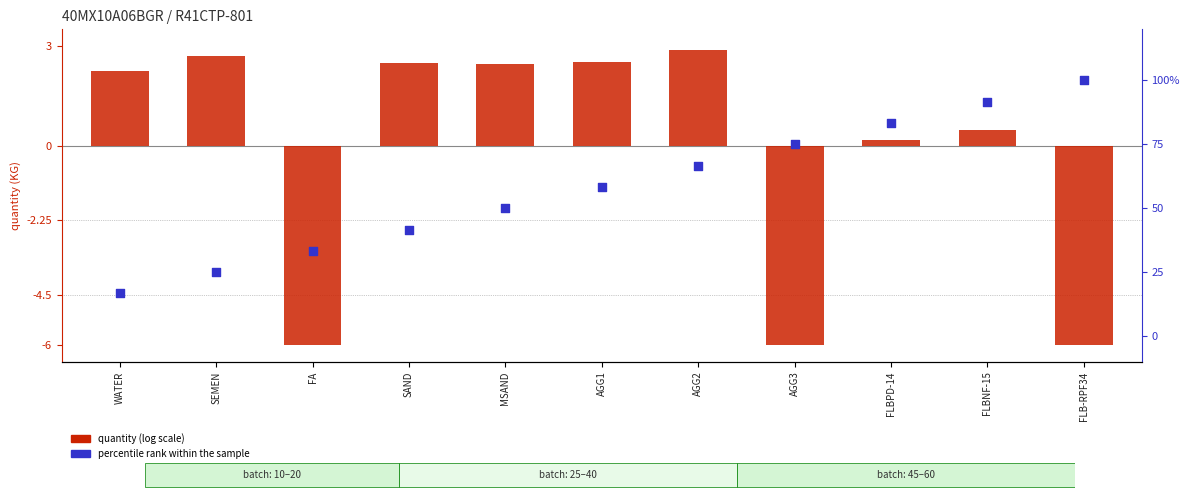

What are all the series names shown in the legend?

quantity (log scale), percentile rank within the sample